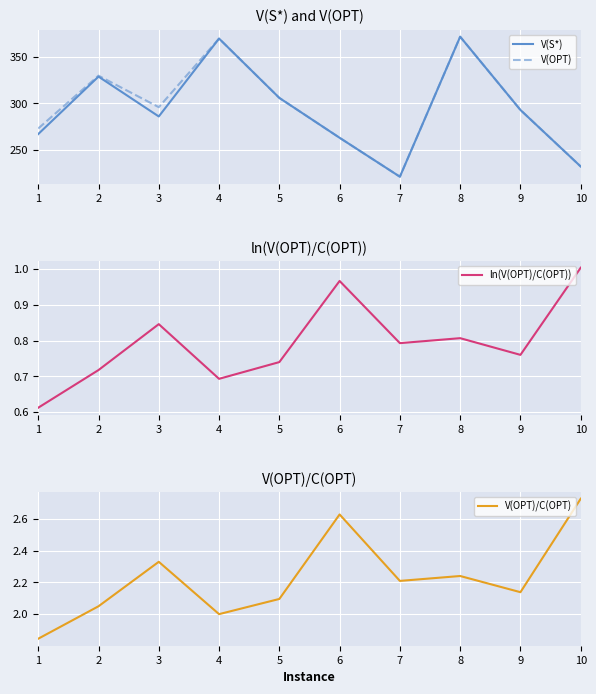

Where is the first local maximum for ln(V(OPT)/C(OPT))?

3